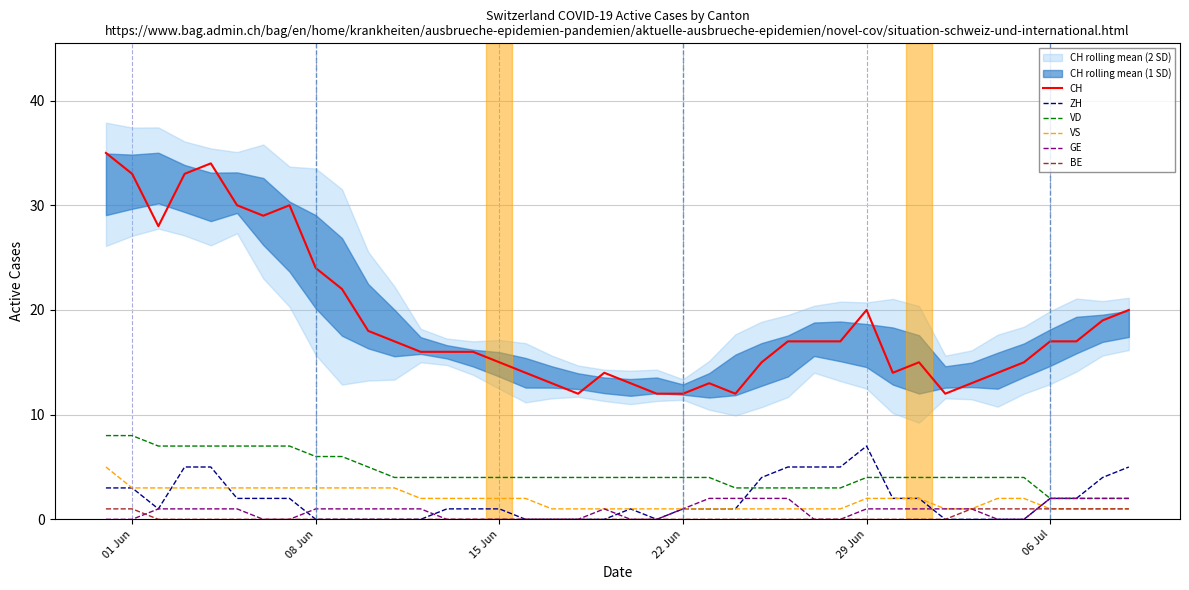

The VS series shows 1 at 06 Jul. True or false?

True